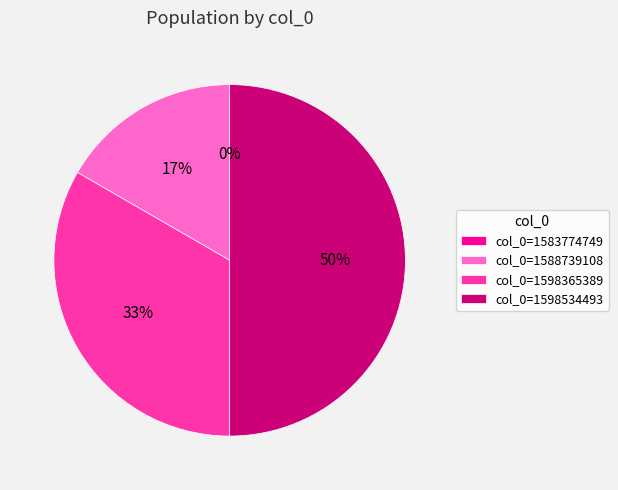

What percentage is the 1588739108 slice, to the nearest percent?

17%